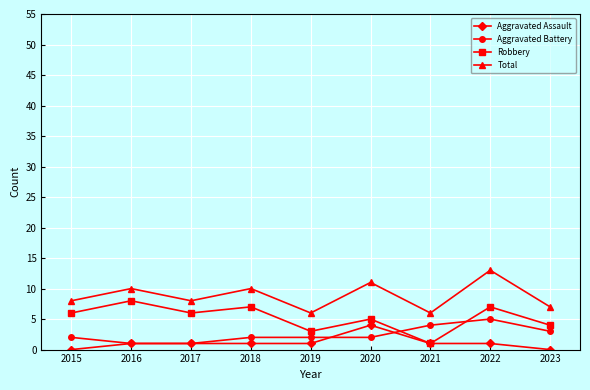

Reading left to right, extract all data points from this chart.

Aggravated Assault: 2015=0	2016=1	2017=1	2018=1	2019=1	2020=4	2021=1	2022=1	2023=0
Aggravated Battery: 2015=2	2016=1	2017=1	2018=2	2019=2	2020=2	2021=4	2022=5	2023=3
Robbery: 2015=6	2016=8	2017=6	2018=7	2019=3	2020=5	2021=1	2022=7	2023=4
Total: 2015=8	2016=10	2017=8	2018=10	2019=6	2020=11	2021=6	2022=13	2023=7